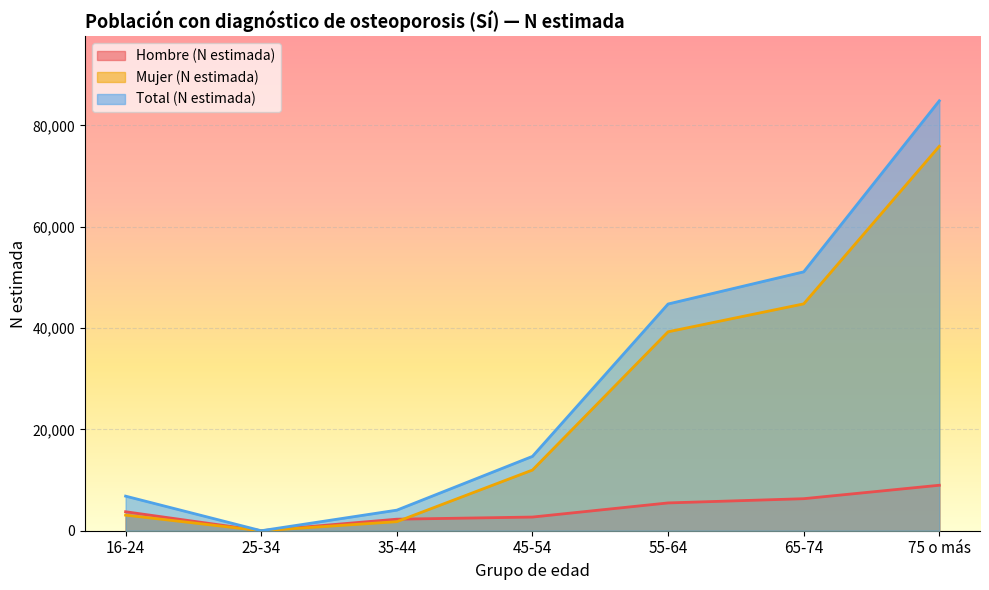

What is the difference between the second highest and second lowest values in the Total (N estimada) series?

47040